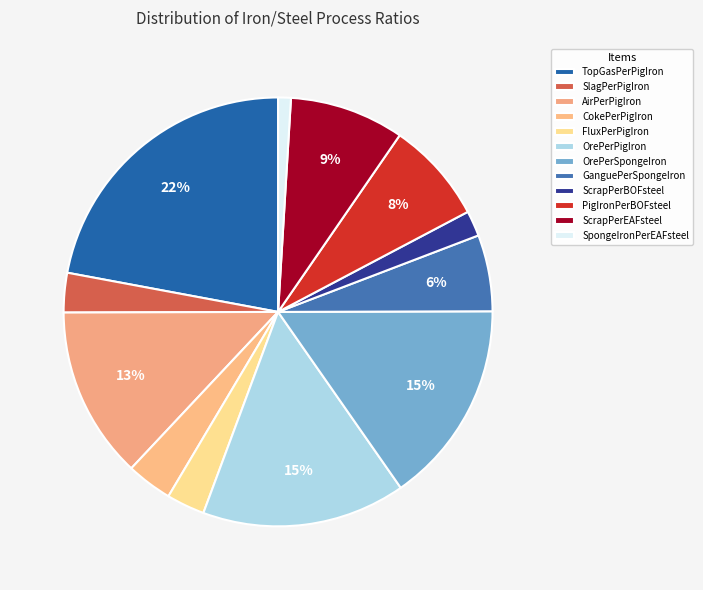

Combined, what portion of the pie is CokePerPigIron and SpongeIronPerEAFsteel?

4.4%